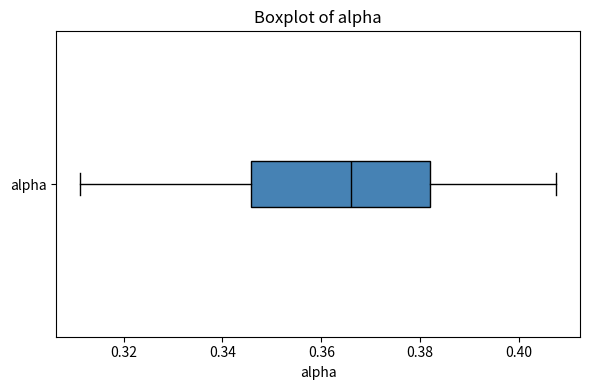

Read this box plot against the x-axis: the position of the median line, the range covered by the box, and the ends of both whiskers. The values are not printed on the chart, so give them approximately, as read against the axis.

median 0.366, box 0.346 to 0.382, whiskers 0.312 to 0.408